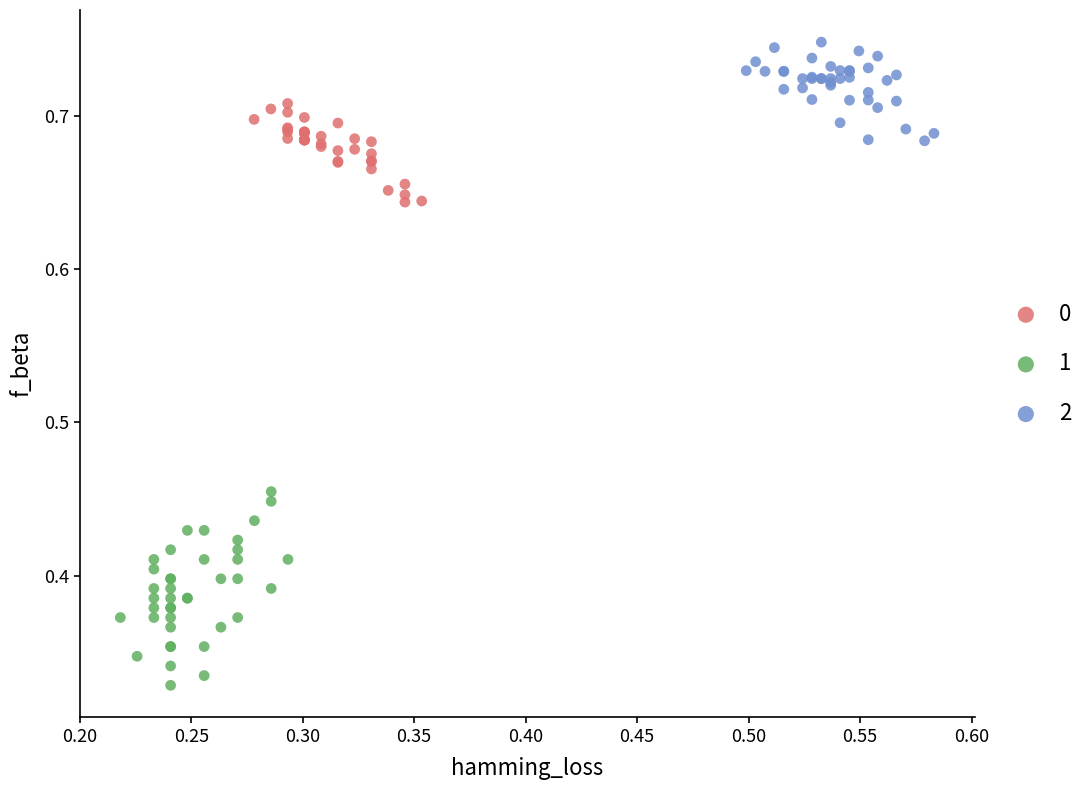

Which series reaches the maximum Y coordinate?

2